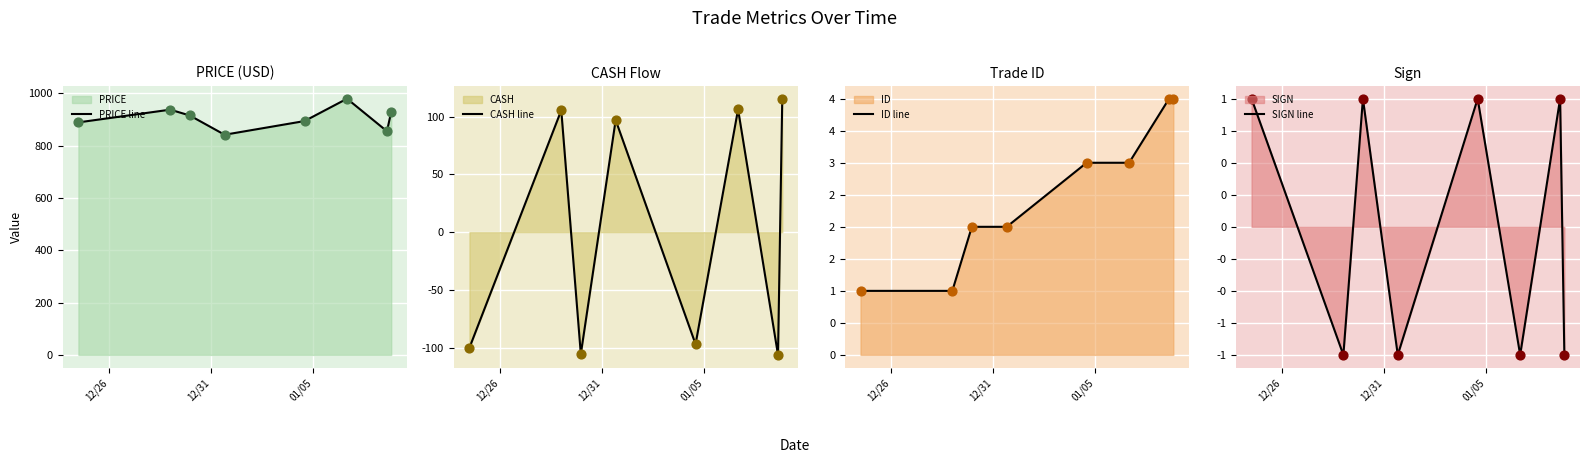

Which series contains the highest Y value?

PRICE line